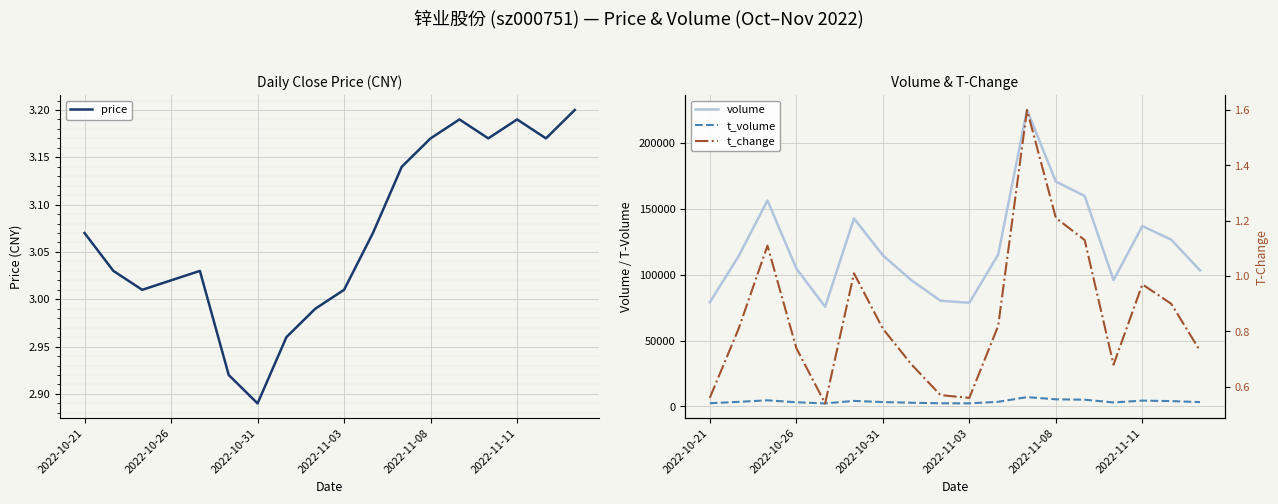

How many interior local peaks does the price series have?

3